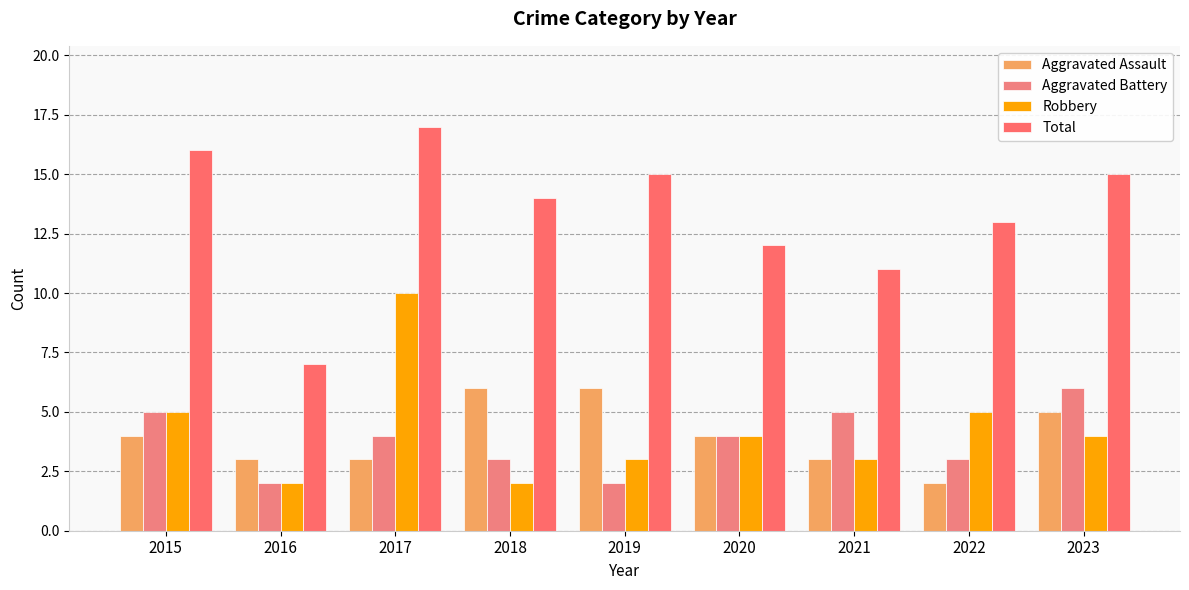

Reading left to right, what are all the values shown in this chart?

Aggravated Assault: 2015=4	2016=3	2017=3	2018=6	2019=6	2020=4	2021=3	2022=2	2023=5
Aggravated Battery: 2015=5	2016=2	2017=4	2018=3	2019=2	2020=4	2021=5	2022=3	2023=6
Robbery: 2015=5	2016=2	2017=10	2018=2	2019=3	2020=4	2021=3	2022=5	2023=4
Total: 2015=16	2016=7	2017=17	2018=14	2019=15	2020=12	2021=11	2022=13	2023=15